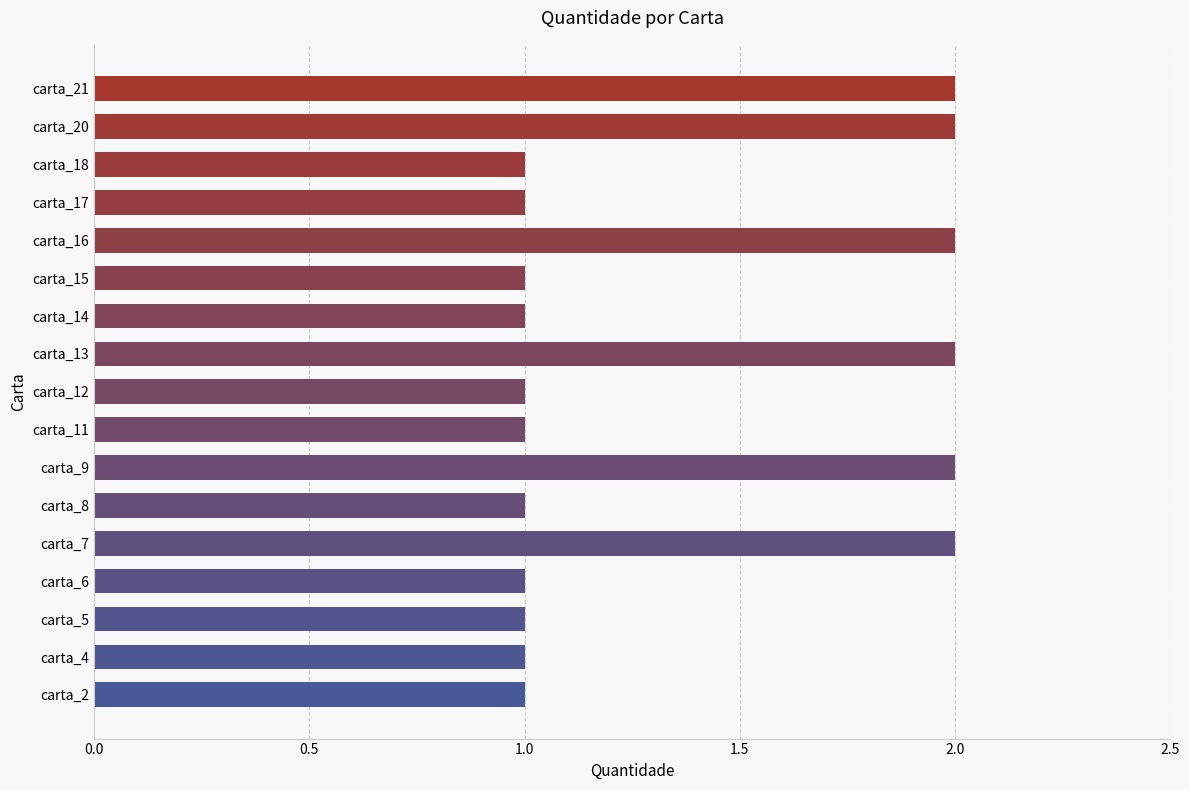

Reading bottom to top, extract all data points from this chart.

1	1	1	1	2	1	2	1	1	2	1	1	2	1	1	2	2